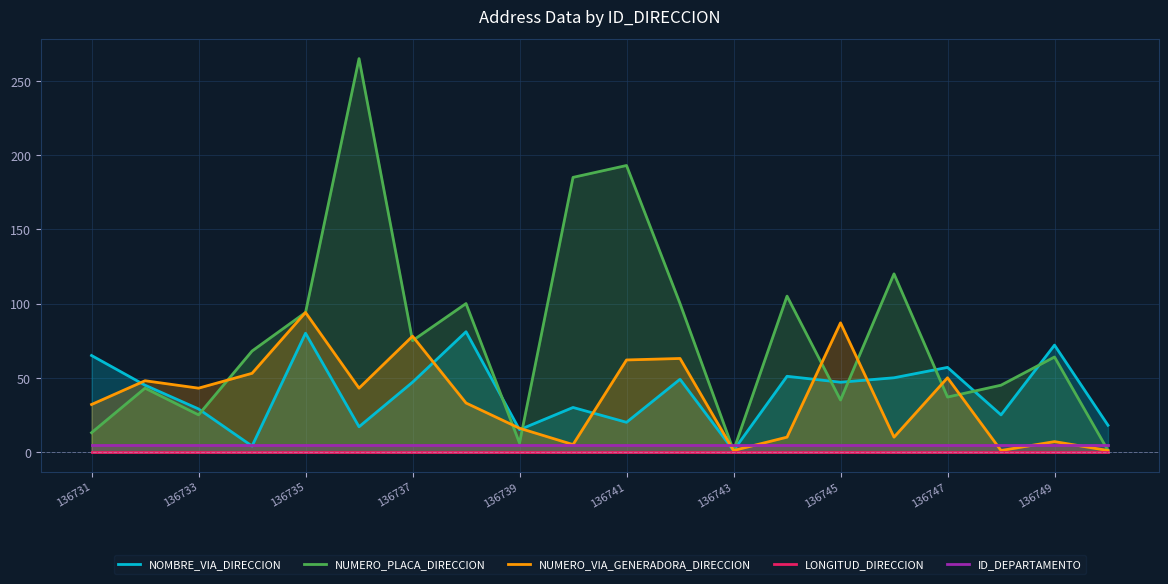

What is the maximum value for NUMERO_PLACA_DIRECCION?

265